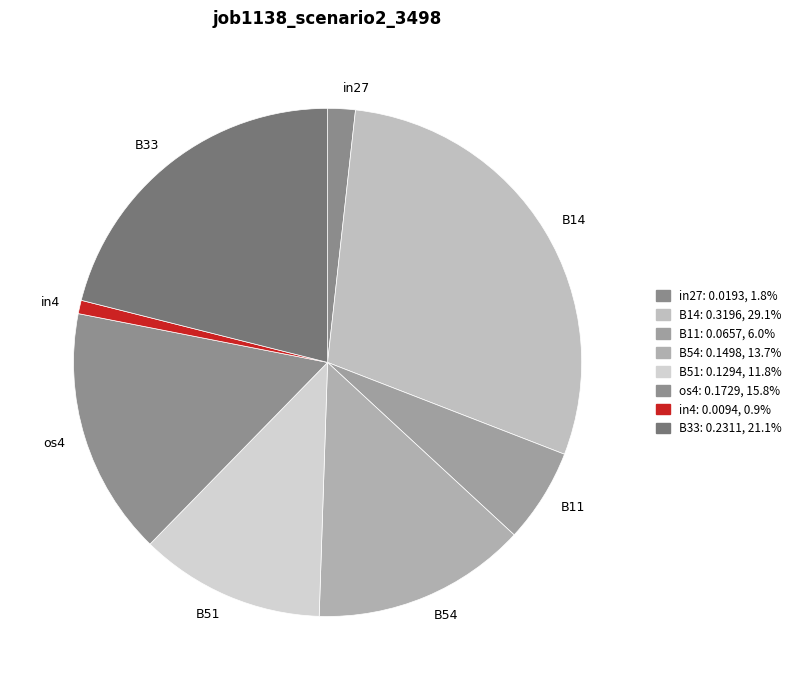

Is the sum of B54 and in4 greater than half?

No